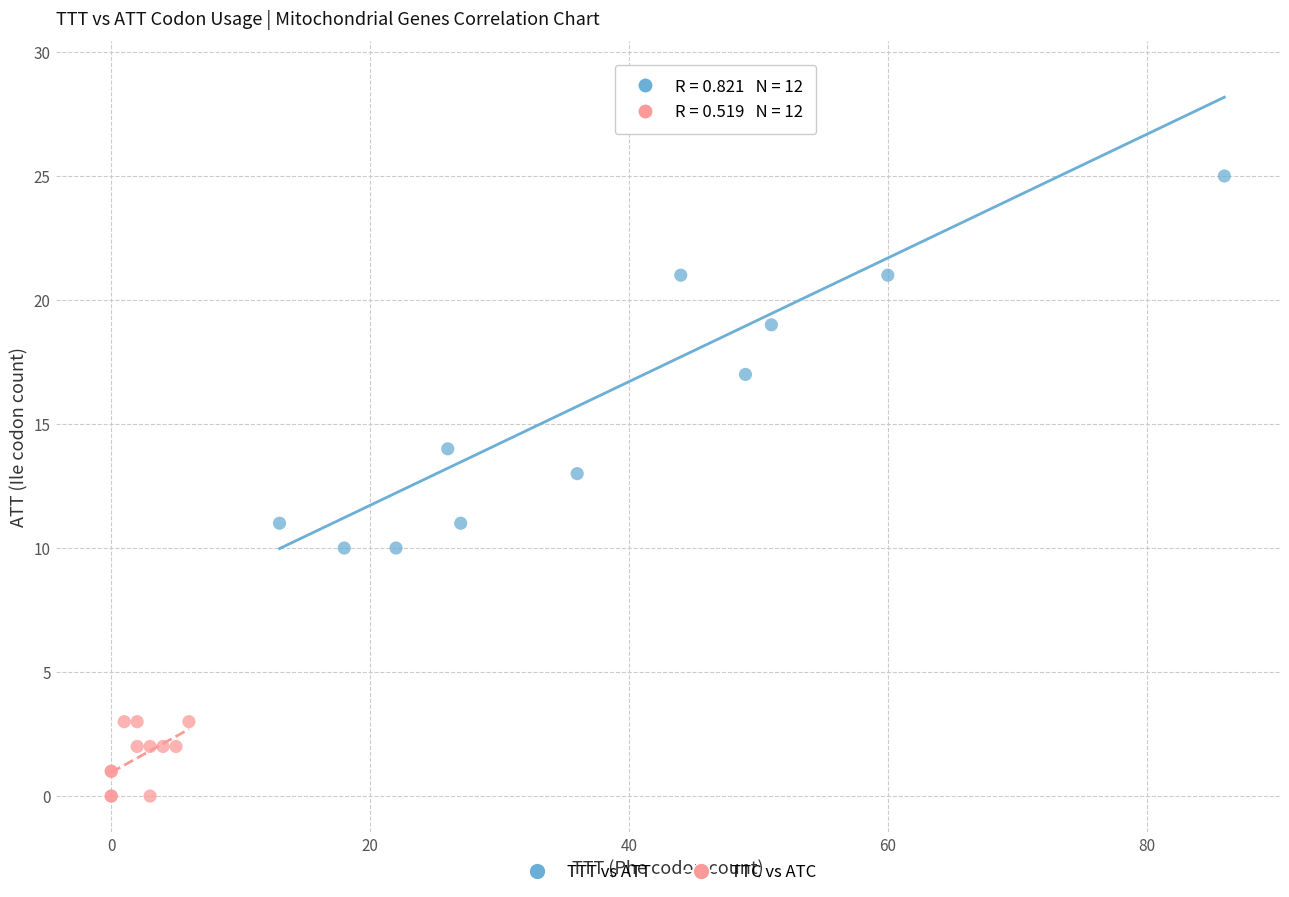

Which series contains the highest Y value?

TTT vs ATT